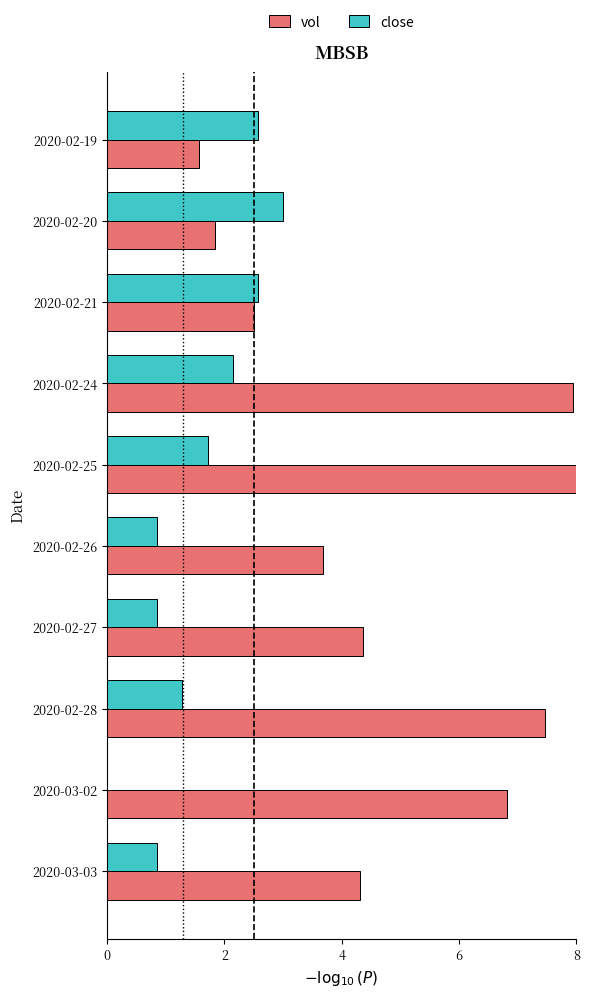

What is the total value across all series at 2020-02-28?

8.8